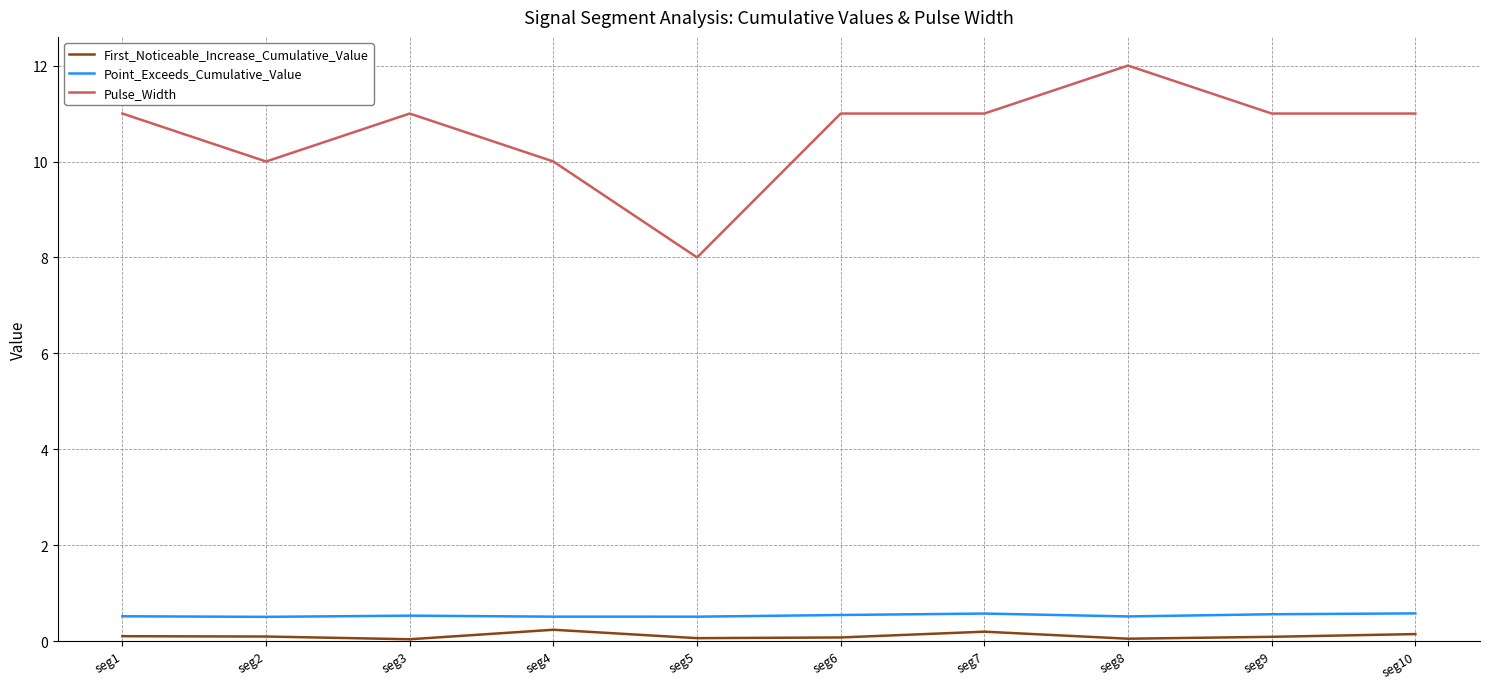

Which series has the largest range (max minus min)?

Pulse_Width